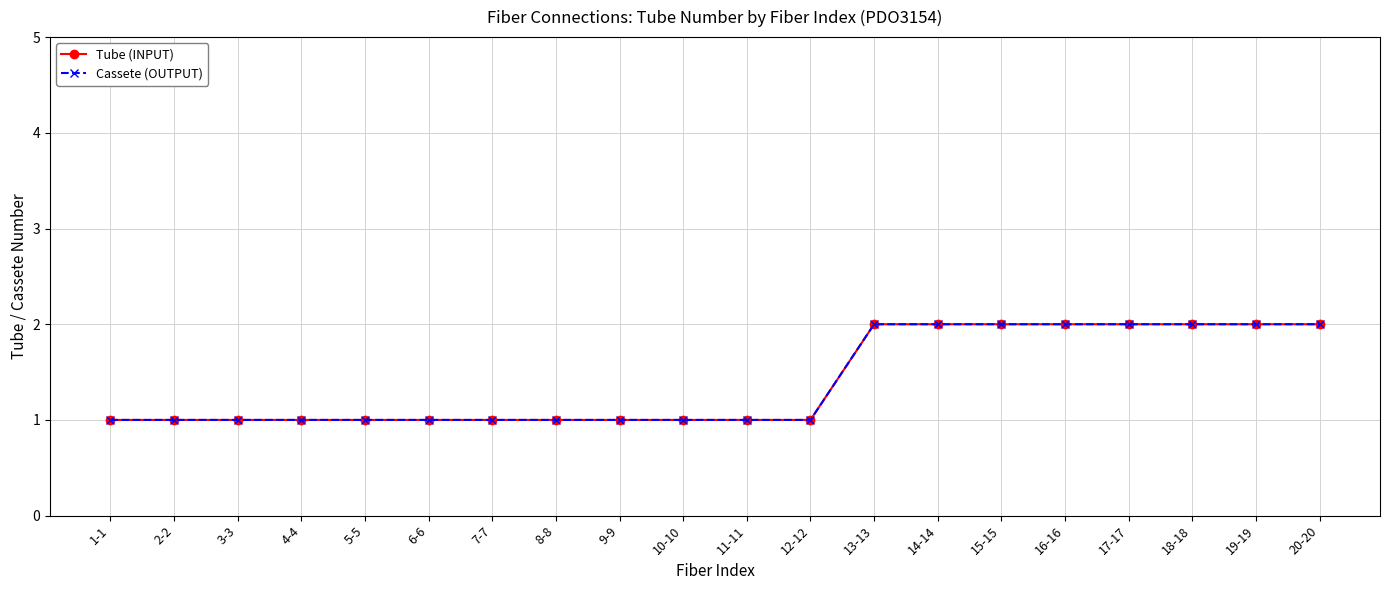

Reading right to left, transcribe all the data shown in this chart.

Tube (INPUT): 20-20=2	19-19=2	18-18=2	17-17=2	16-16=2	15-15=2	14-14=2	13-13=2	12-12=1	11-11=1	10-10=1	9-9=1	8-8=1	7-7=1	6-6=1	5-5=1	4-4=1	3-3=1	2-2=1	1-1=1
Cassete (OUTPUT): 20-20=2	19-19=2	18-18=2	17-17=2	16-16=2	15-15=2	14-14=2	13-13=2	12-12=1	11-11=1	10-10=1	9-9=1	8-8=1	7-7=1	6-6=1	5-5=1	4-4=1	3-3=1	2-2=1	1-1=1